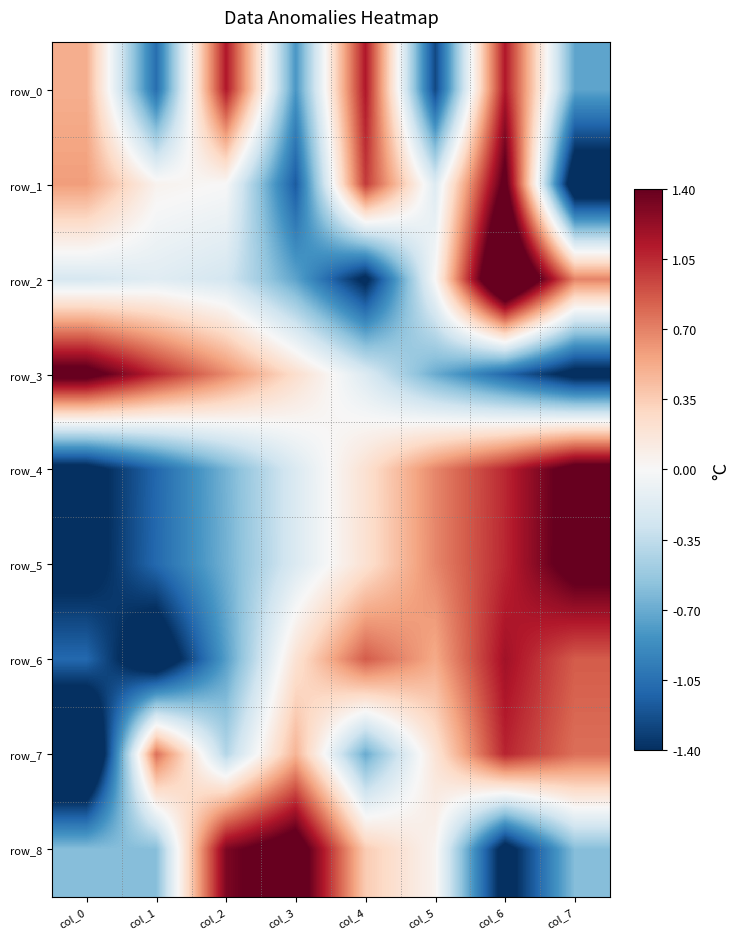

At which category is the sum across all series the highest?

col_6